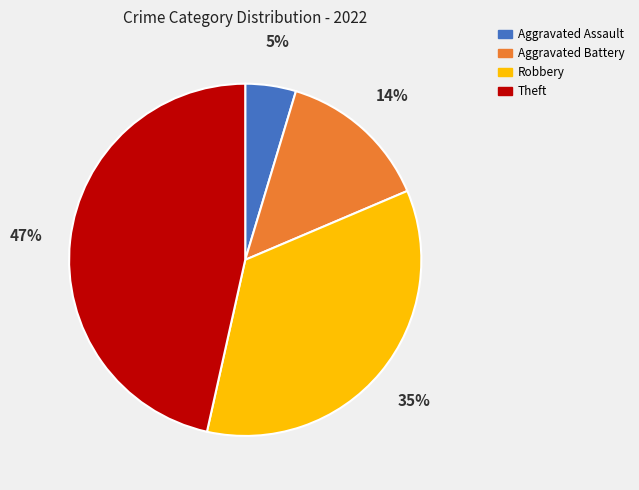

Do Aggravated Assault and Robbery together represent more than half of the pie?

No